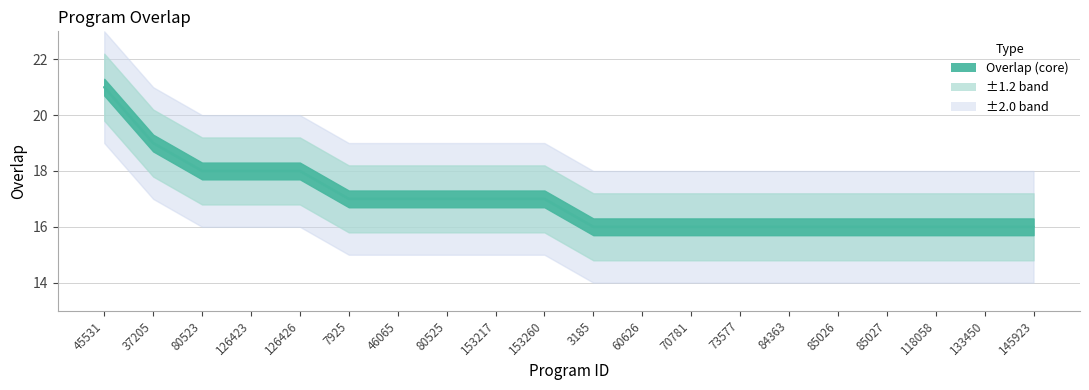

What is the change in value from 37205 to 46065?

-2